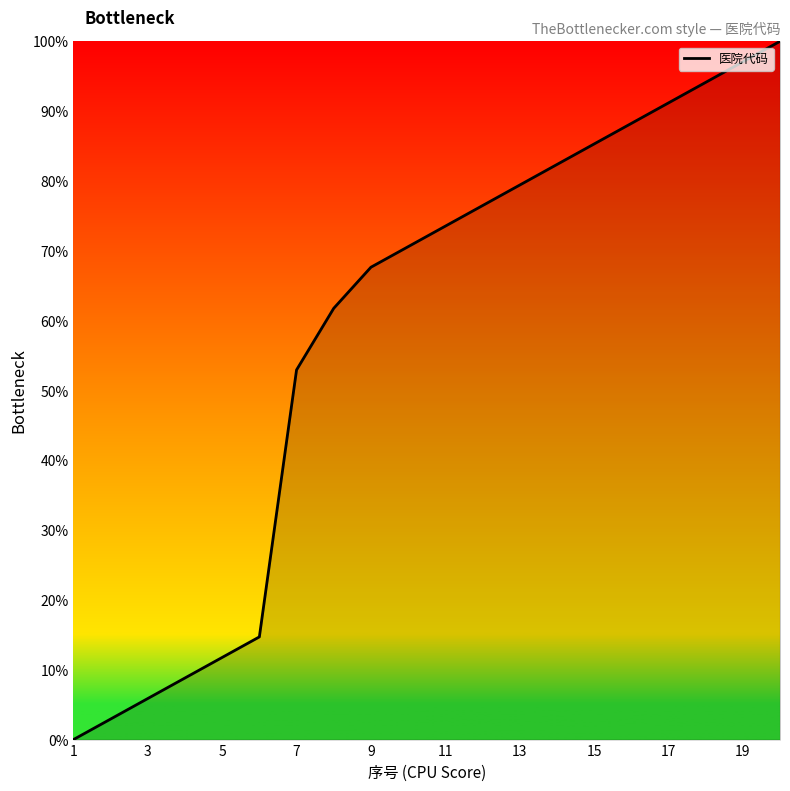

What is the difference between the maximum and minimum values?

100.0